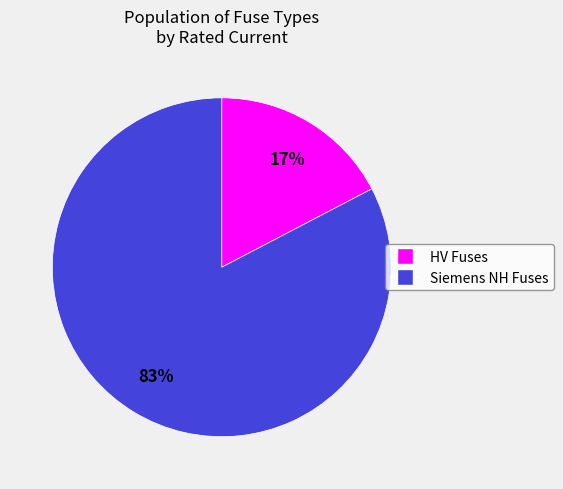

To the nearest percent, what is the average slice percentage?

50%